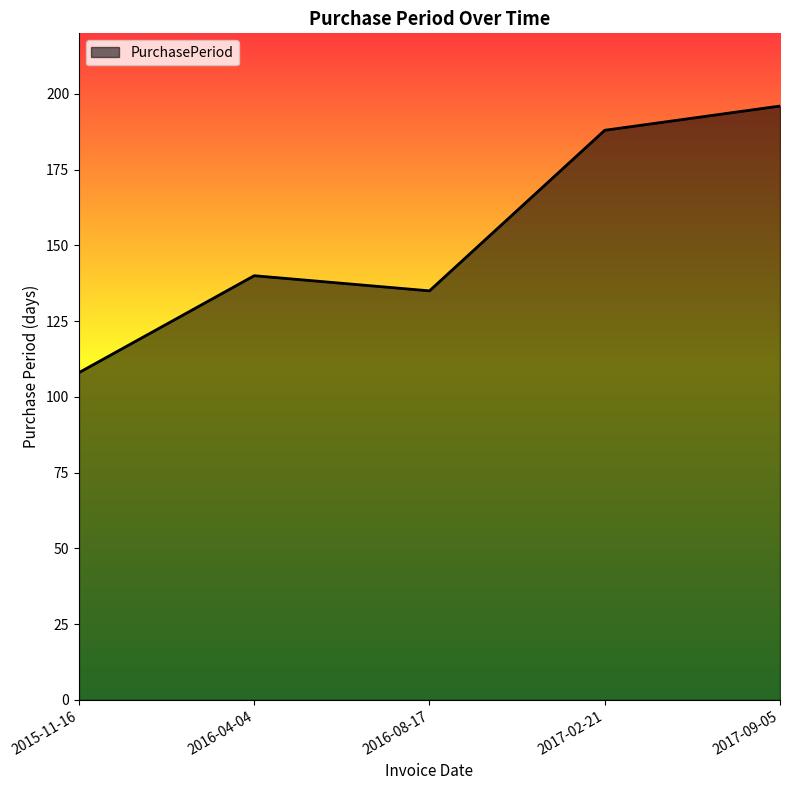

The chart shows a value of 188 at 2017-02-21. True or false?

True